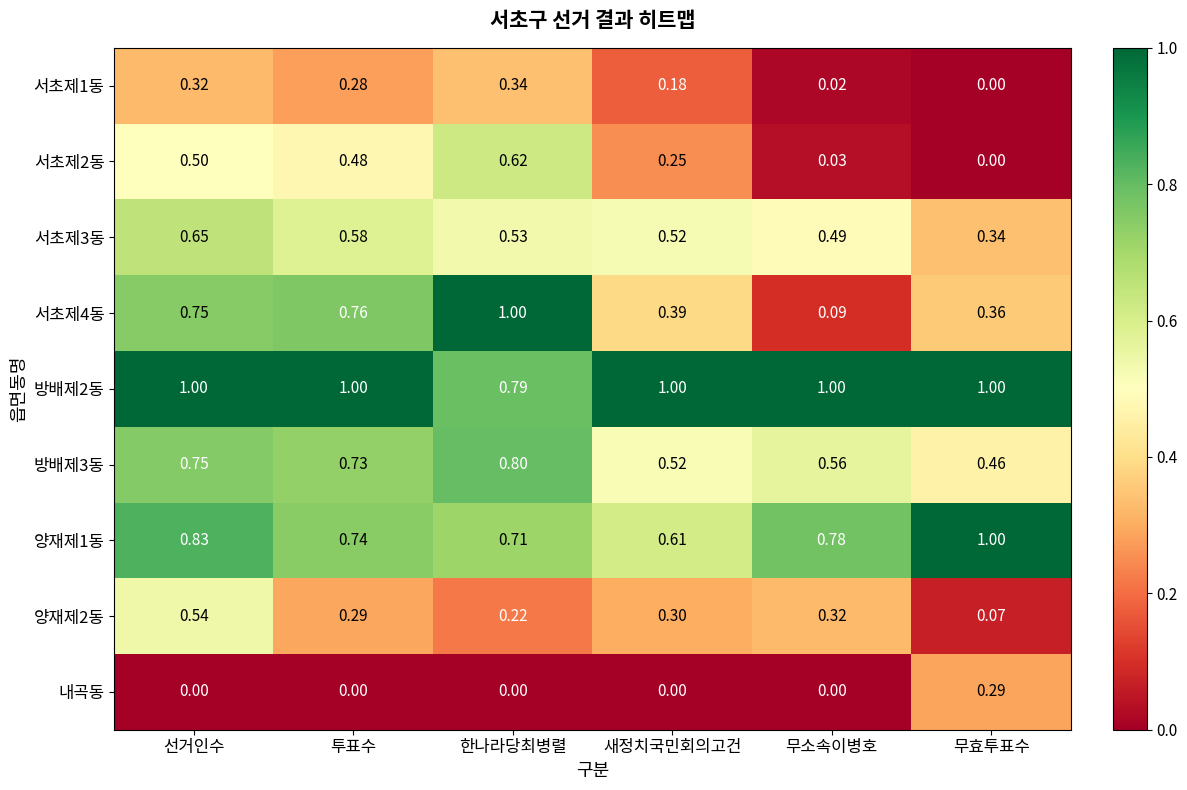

How many categories are shown in the chart?

6